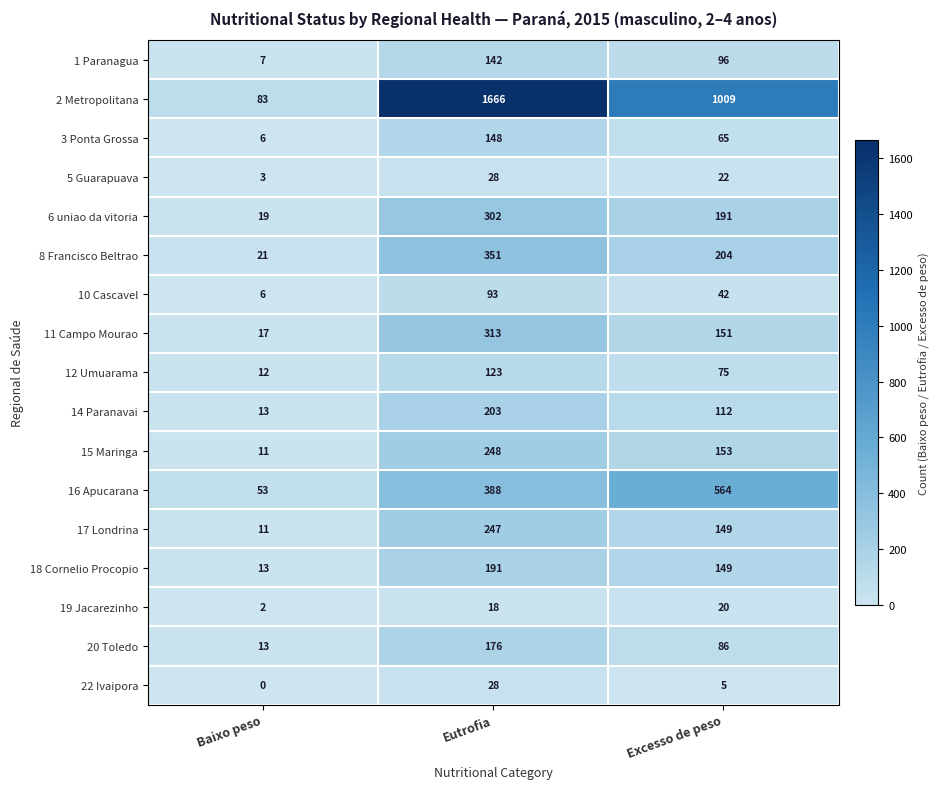

Rank the categories by 10 Cascavel value from lowest to highest.

Baixo peso, Excesso de peso, Eutrofia